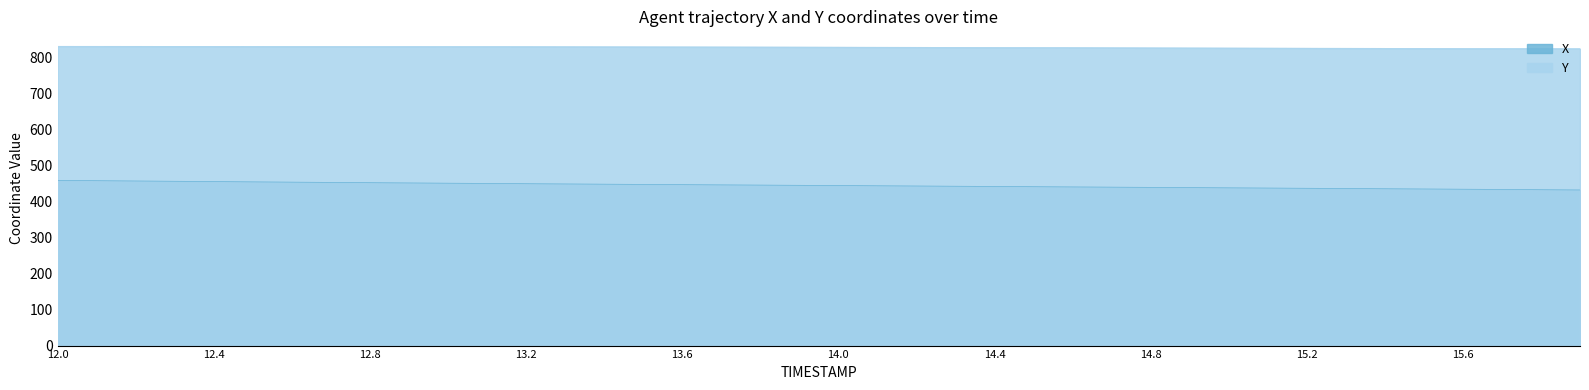

What value does the Y series have at 15.5?

824.4